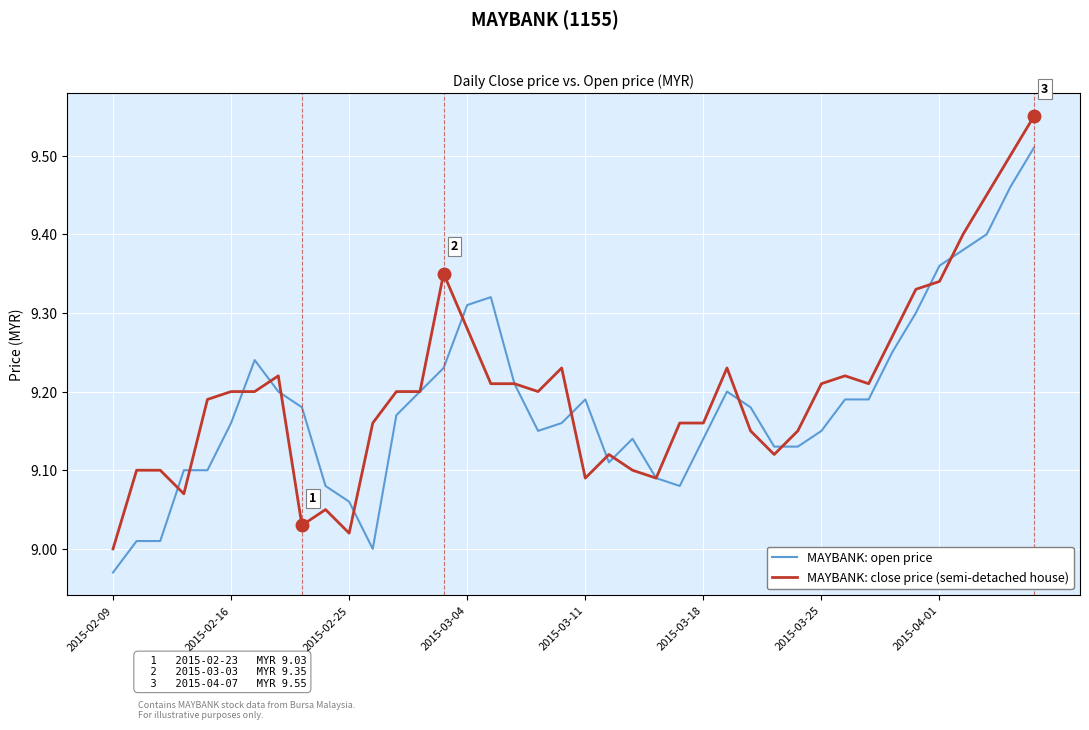

List the series in order of their peak value, highest first.

MAYBANK: close price (semi-detached house), MAYBANK: open price